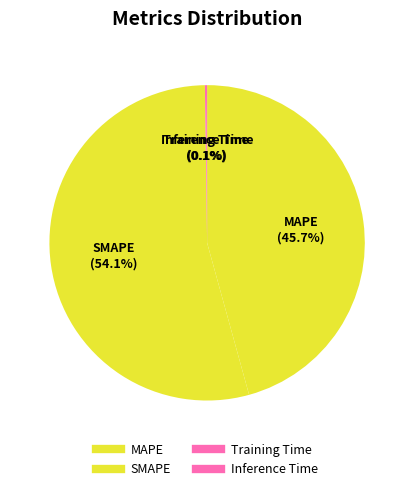

What percentage is NOT represented by MAPE?

54.3%